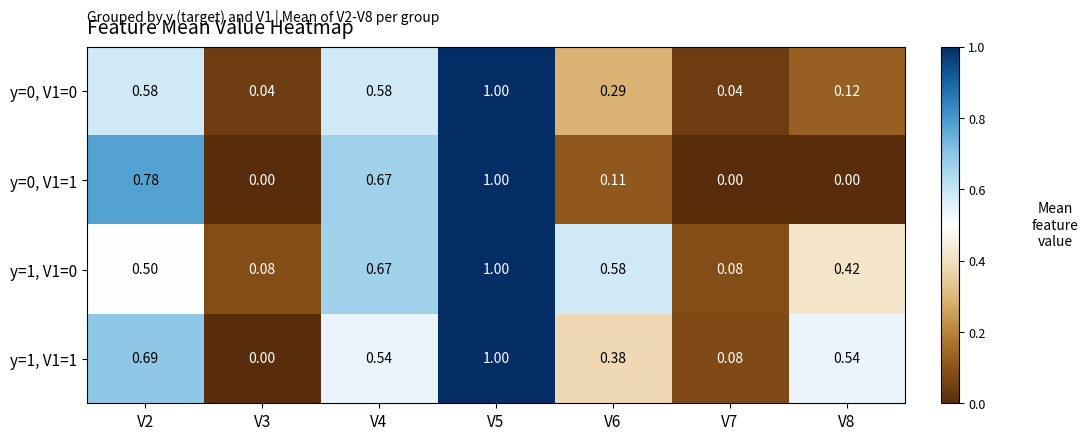

Is the value of y=0, V1=0 at V4 greater than the value of y=1, V1=1 at V5?

No